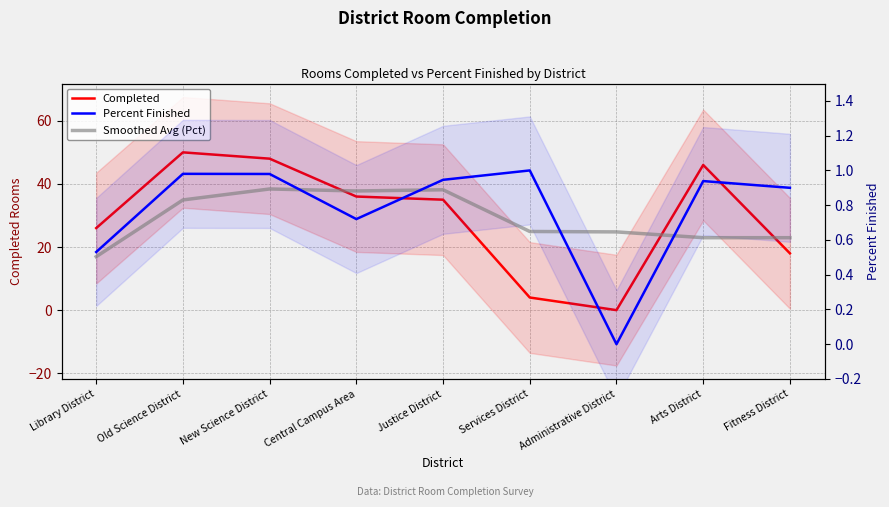

What are all the series names shown in the legend?

Completed, Percent Finished, Smoothed Avg (Pct)